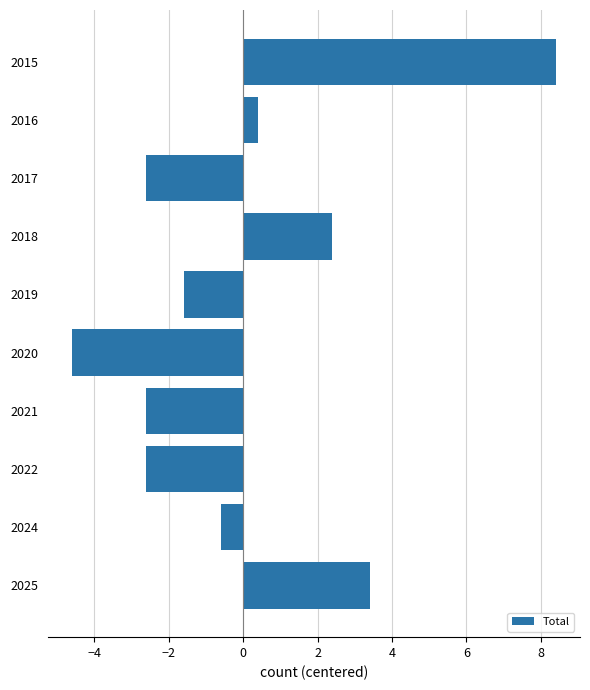

Reading top to bottom, transcribe all the data shown in this chart.

2015=8.4	2016=0.4	2017=-2.6	2018=2.4	2019=-1.6	2020=-4.6	2021=-2.6	2022=-2.6	2024=-0.6	2025=3.4